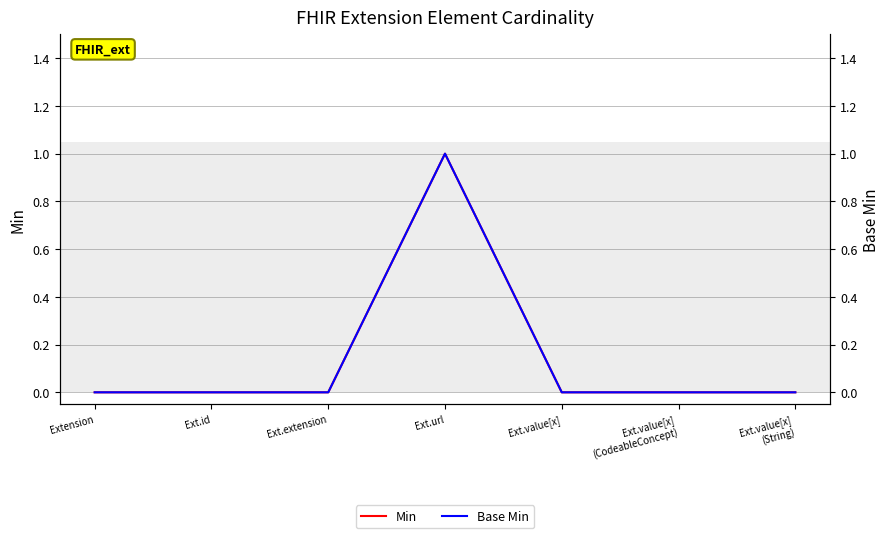

What is the difference between the maximum and second lowest values in the Min series?

1